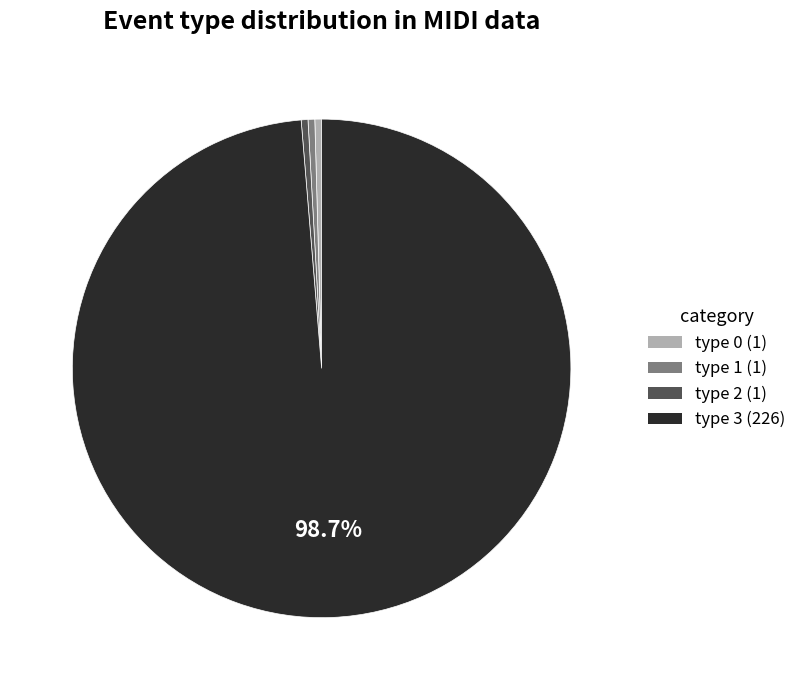

Which category accounts for the majority?

type 3